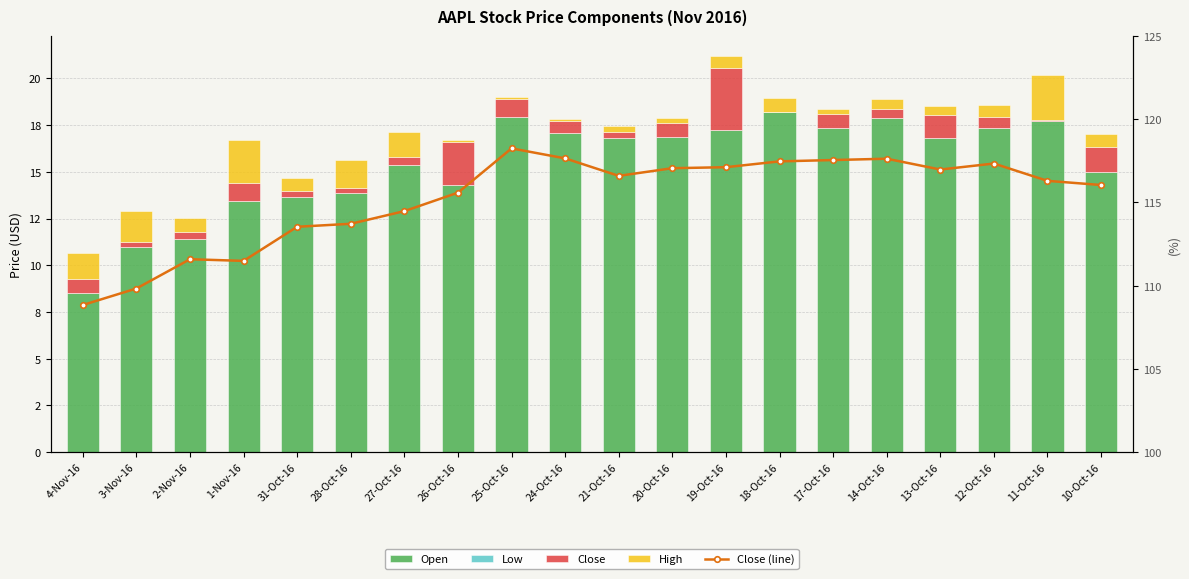

Read the High value at 24-Oct-16.

0.1